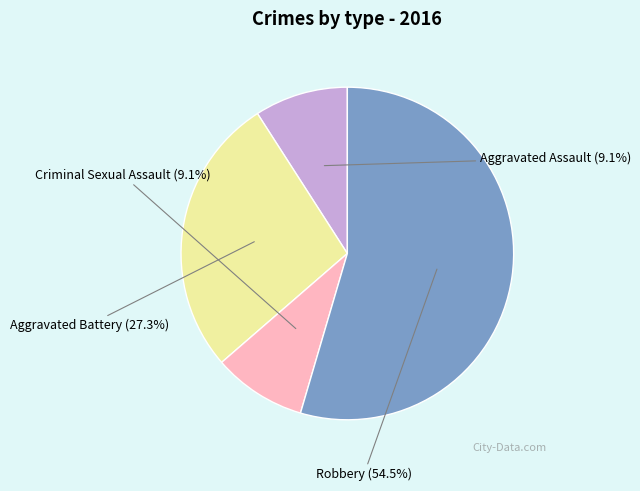

Is there a majority slice in this chart?

Yes